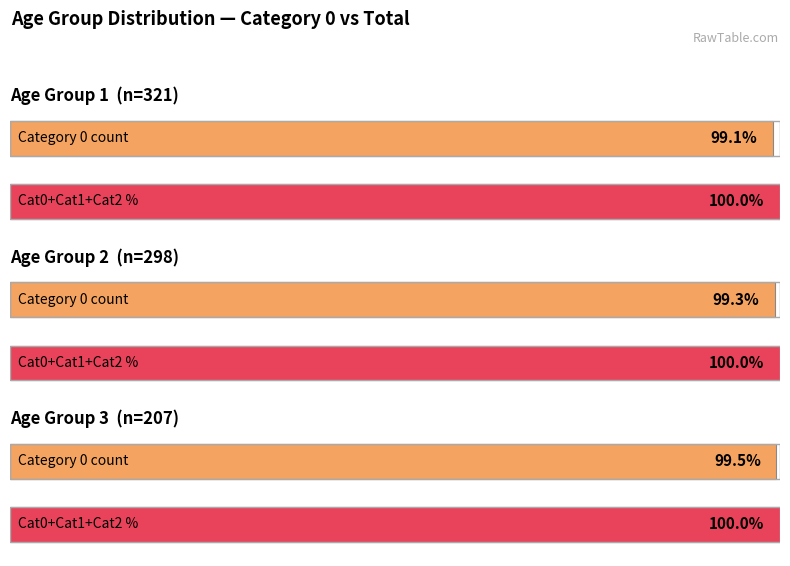

At which label does Age Group 1 - Total first exceed 207?

1